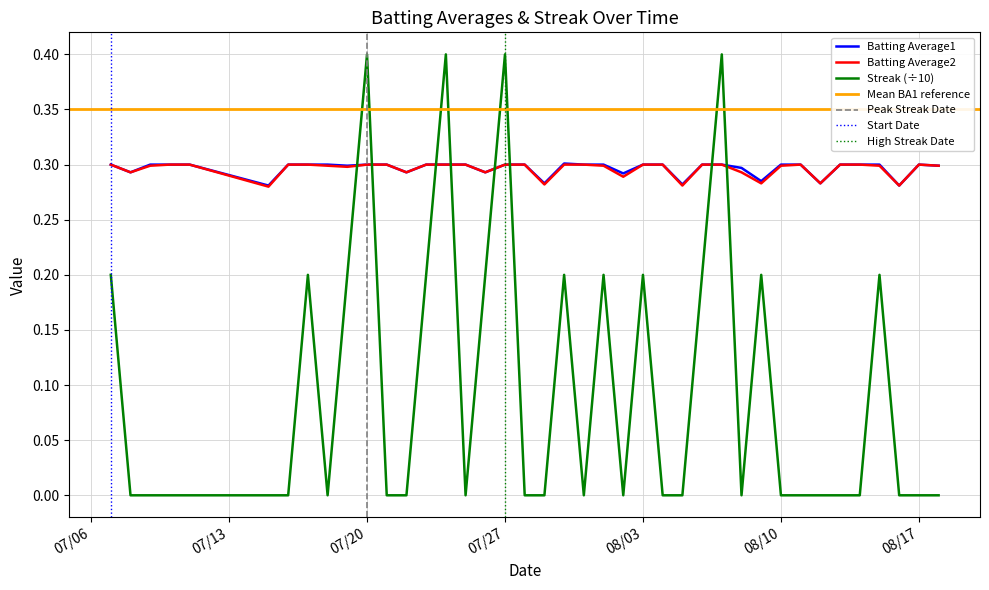

Which has a higher value, 2010-07-28 or 2010-07-26?

2010-07-28